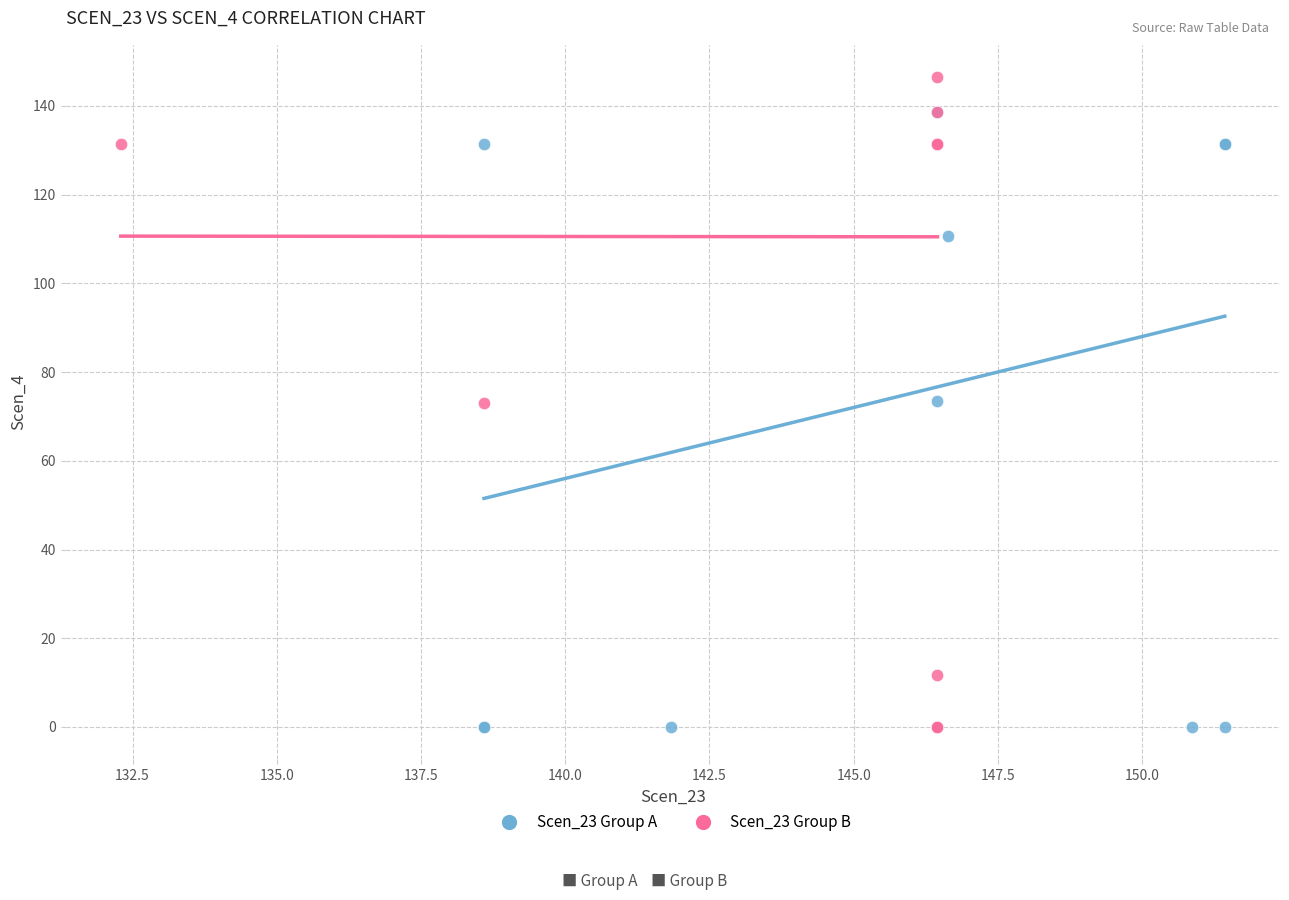

Which series contains the highest Y value?

Scen_23 Group B